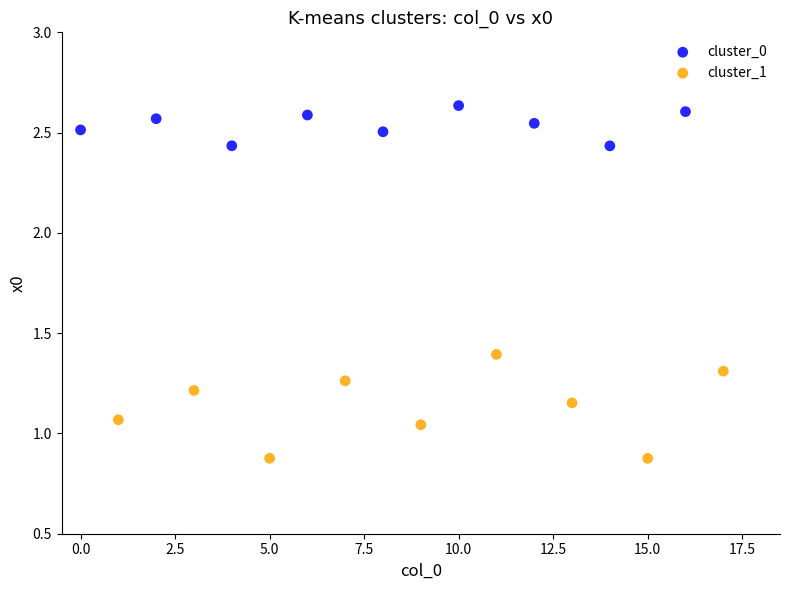

Which series has the widest spread of Y values?

cluster_1